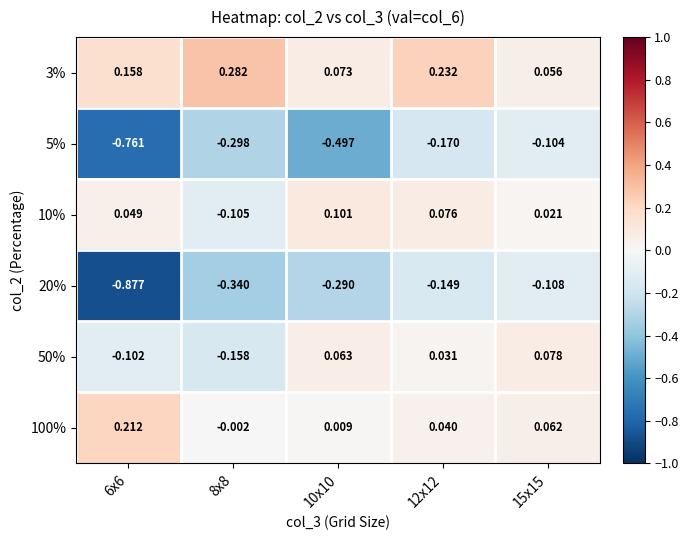

Is the value of 20% at 15x15 greater than the value of 3% at 12x12?

No